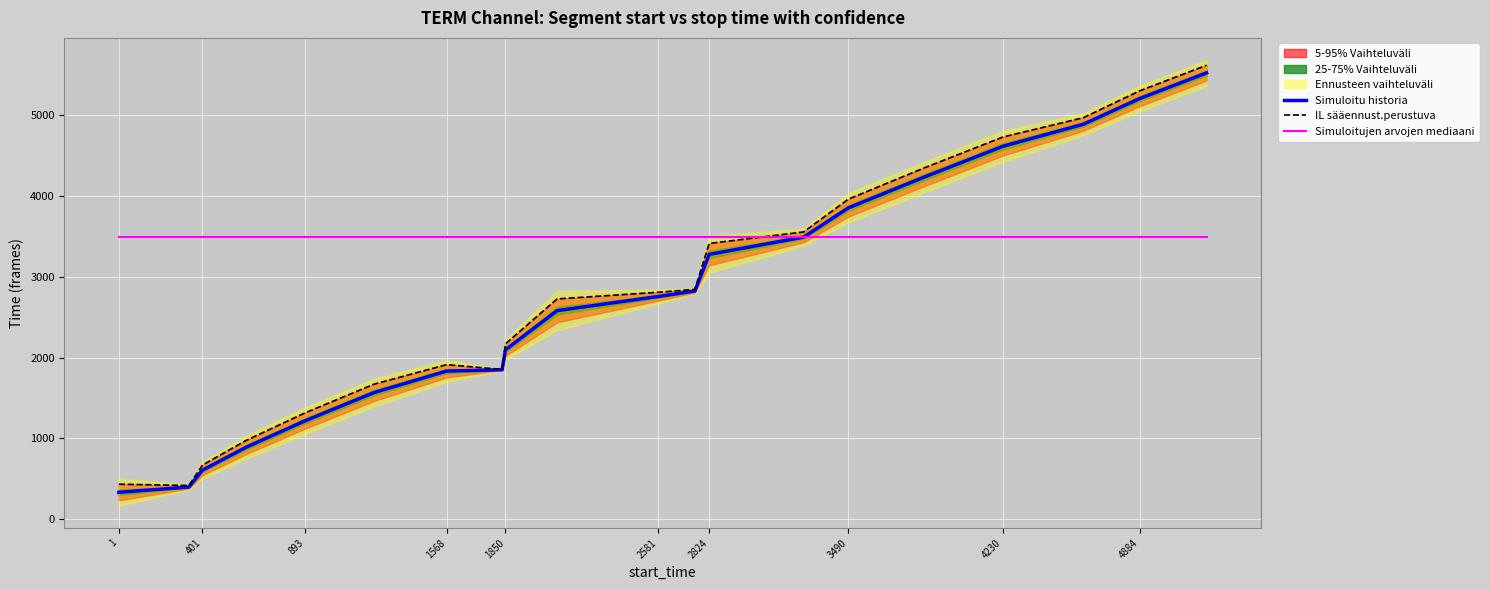

The Simuloitujen arvojen mediaani series shows 3496.3 at 1568. True or false?

True